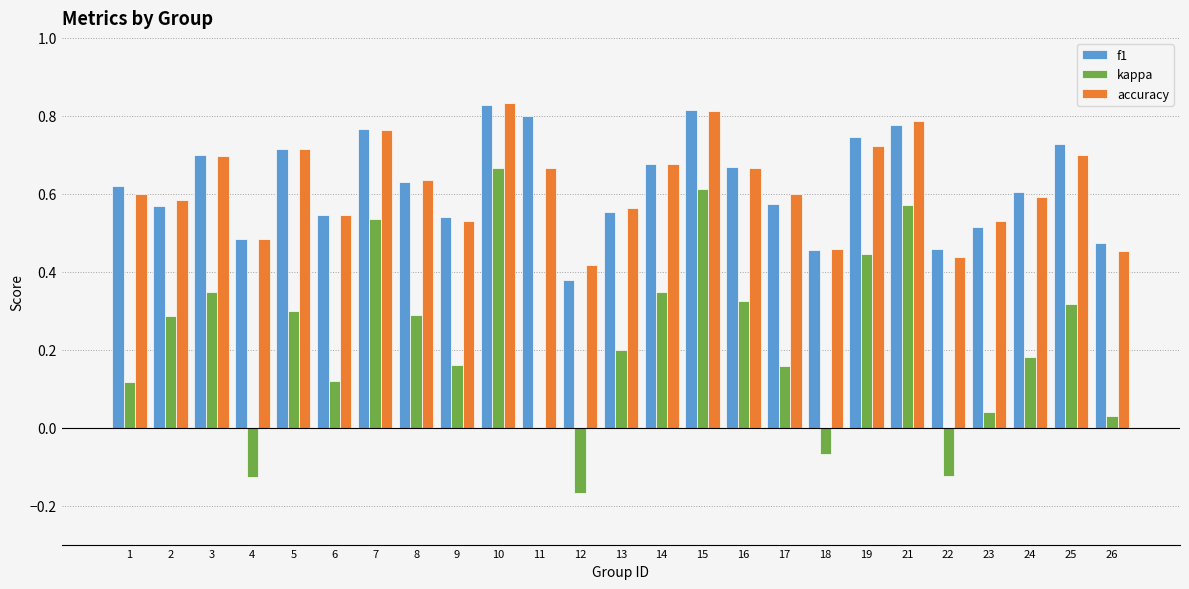

At which category is the sum across all series the highest?

10